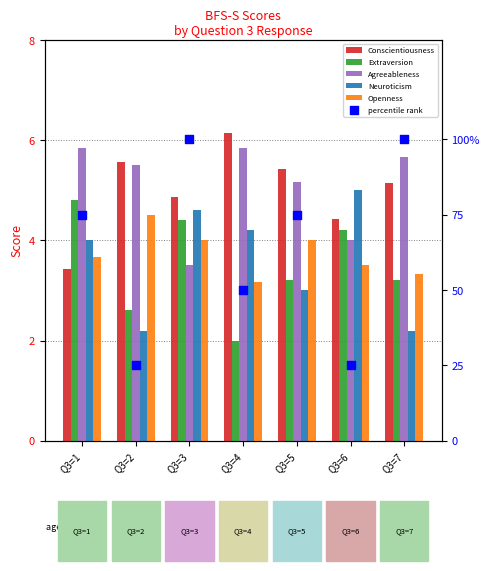

What is the total value across all series at Q3=2?

45.4